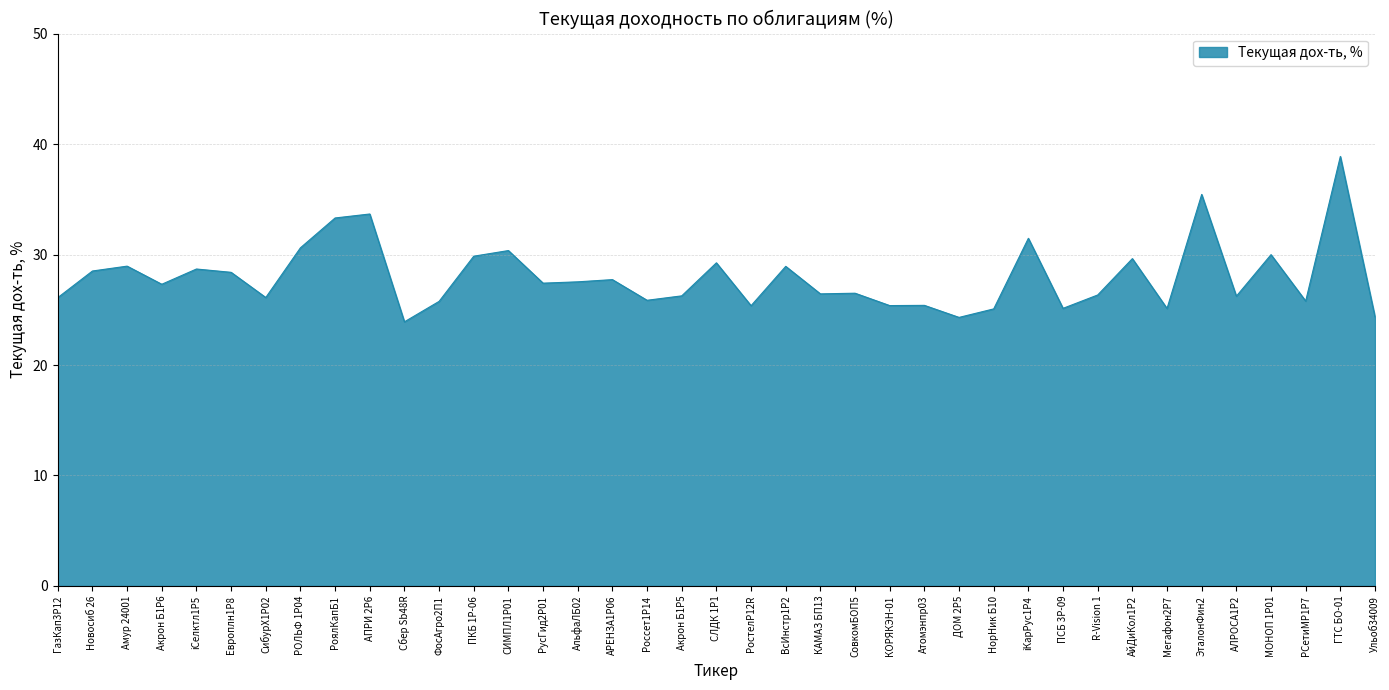

What position from the right is РСетиМР1P7?

3